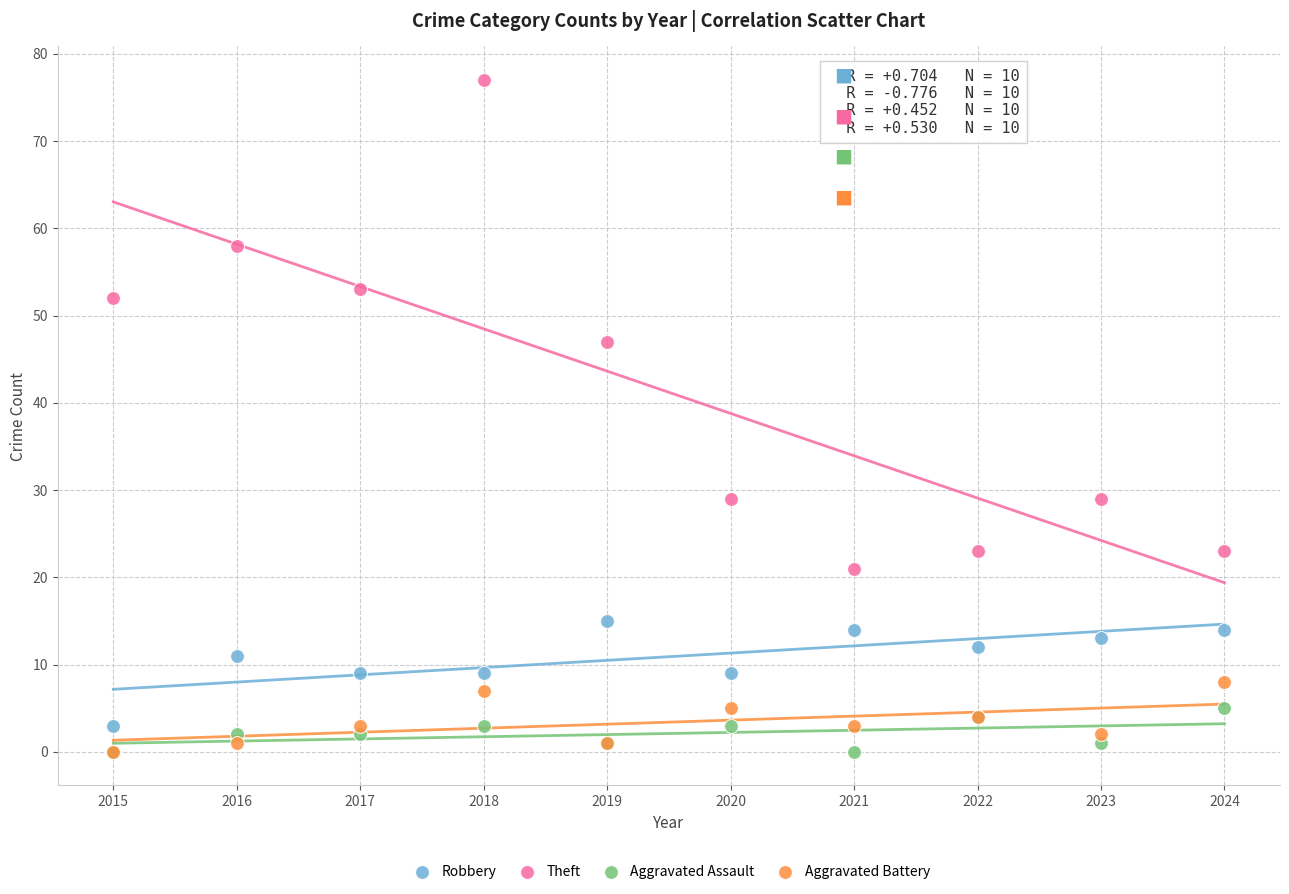

In the Theft series, what Y value is closest to 49?

47